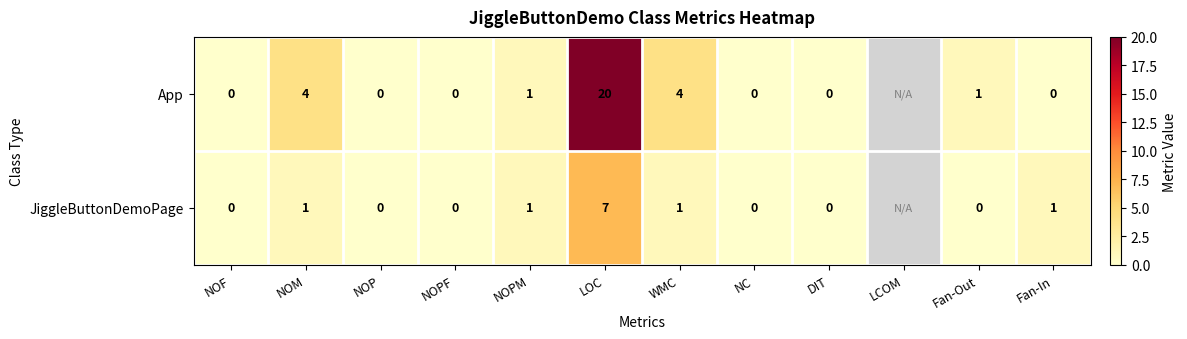

The value of JiggleButtonDemoPage at Fan-In is 2. True or false?

False